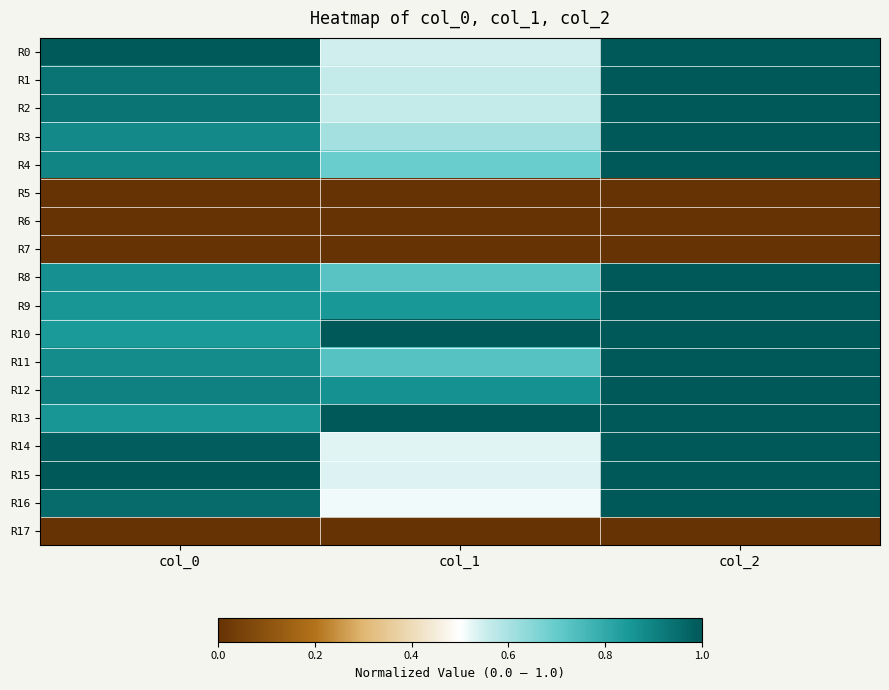

Which series changed the most between col_1 and col_2?

R16